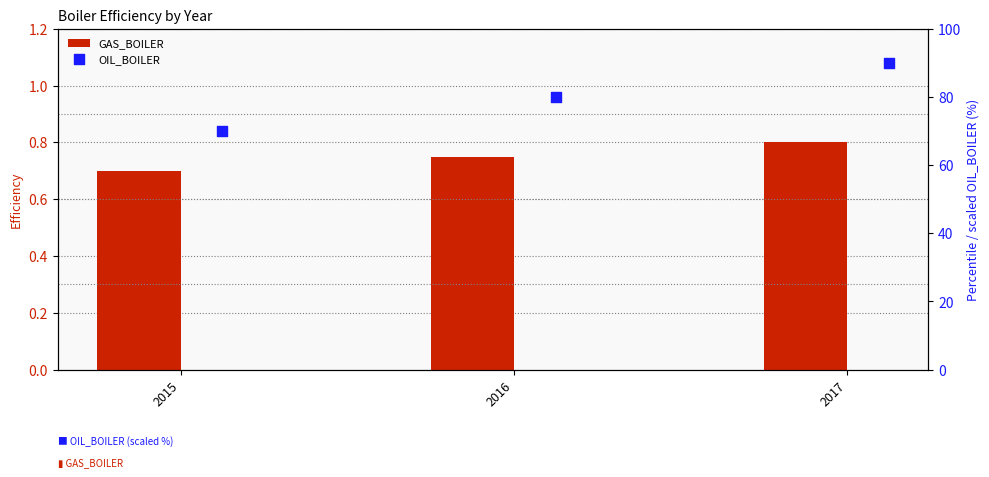

What are all the series names shown in the legend?

GAS_BOILER, OIL_BOILER